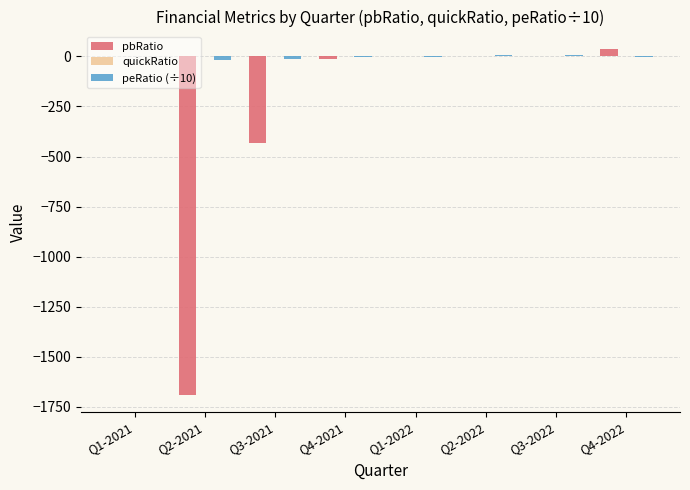

Is it true that pbRatio equals 0.3 at Q1-2022?

True